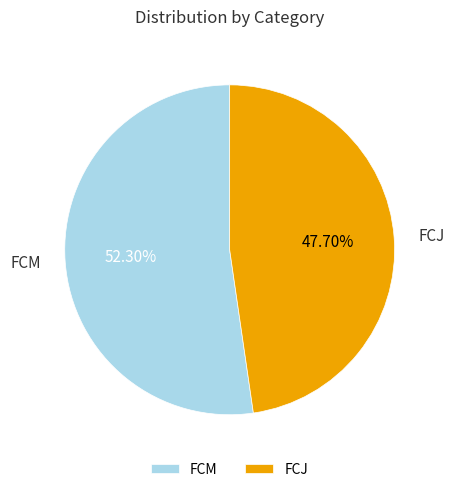

Is it true that FCM is 52% of the pie?

True